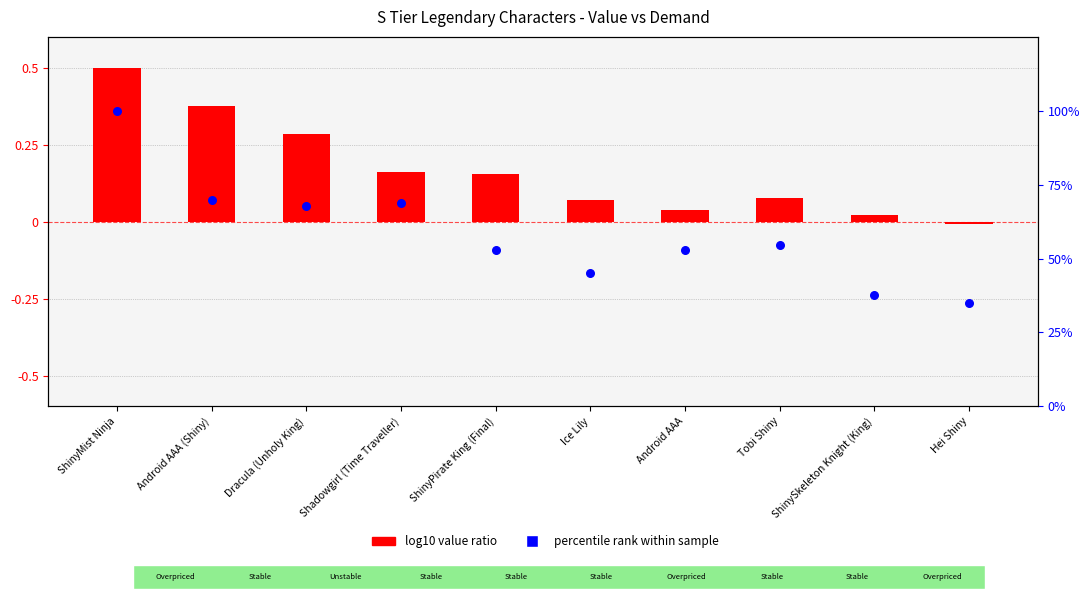

At which category is the sum across all series the highest?

ShinyMist Ninja